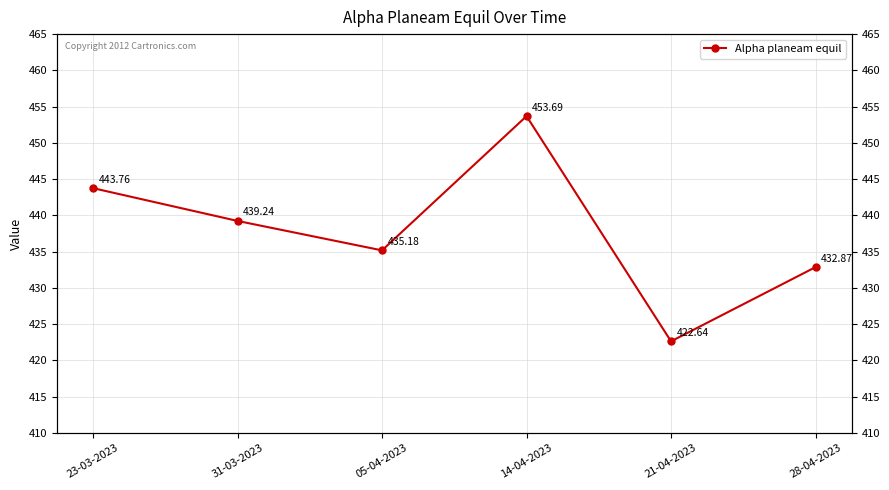

Where is the first local maximum?

14-04-2023